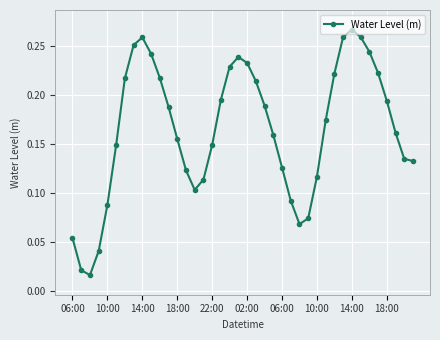

What is the sum of all values?

6.6